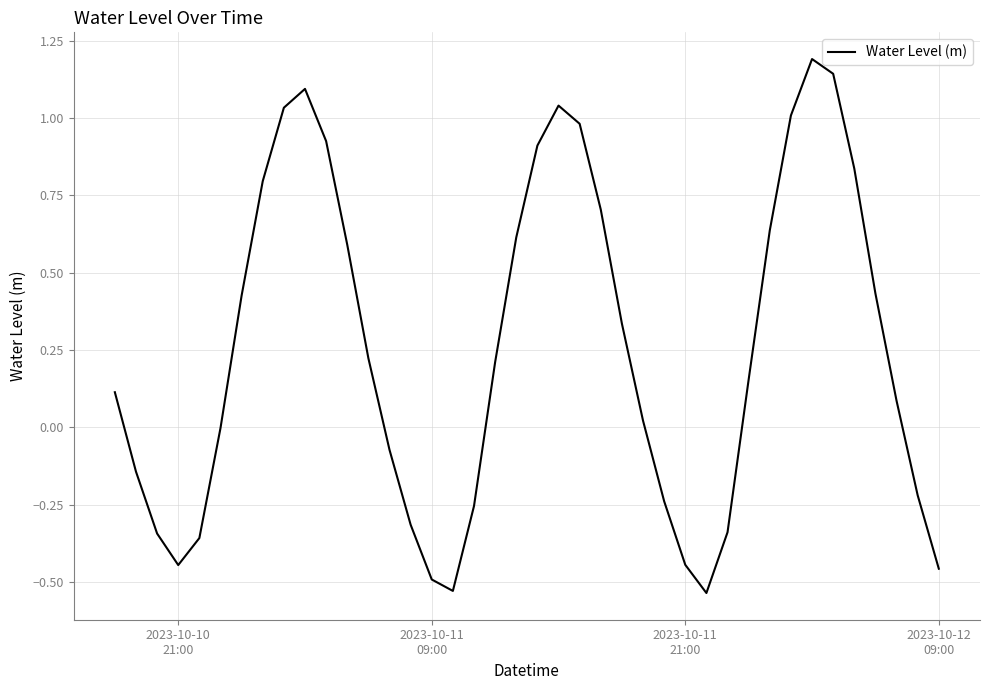

What is the maximum value shown in the chart?

1.2